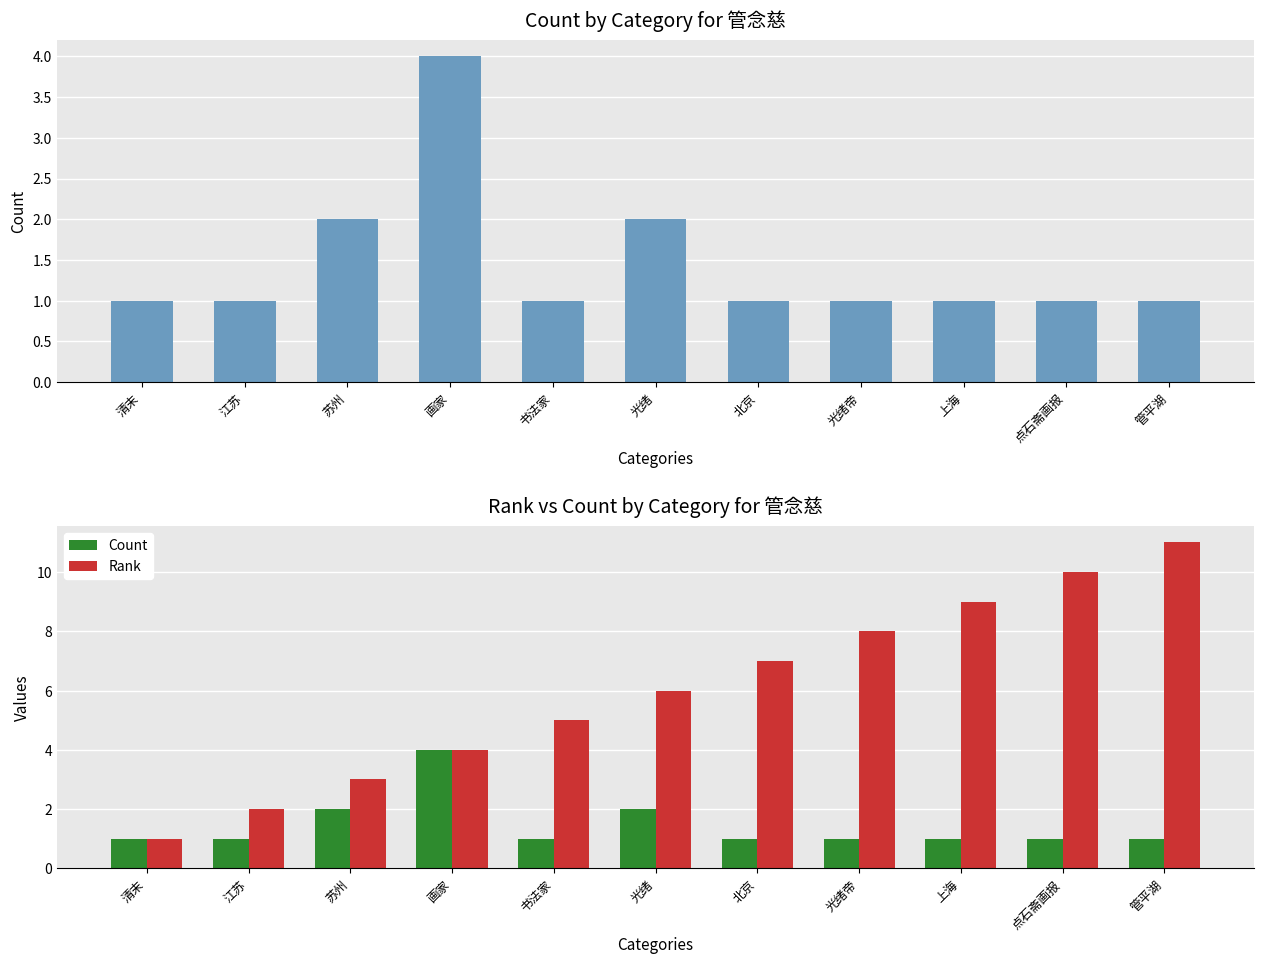

Reading left to right, what are all the values shown in this chart?

Count: 1	1	2	4	1	2	1	1	1	1	1
Rank: 1	2	3	4	5	6	7	8	9	10	11